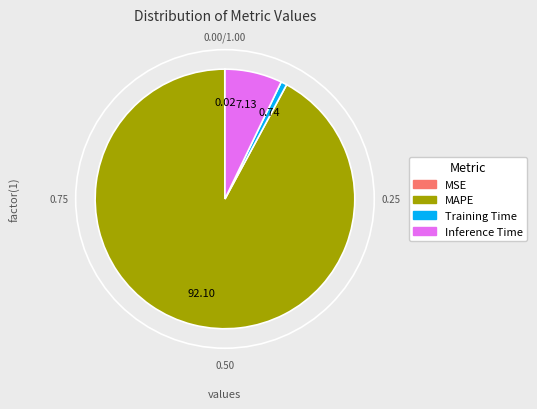

What is the total percentage of MAPE and Training Time?

92.8%